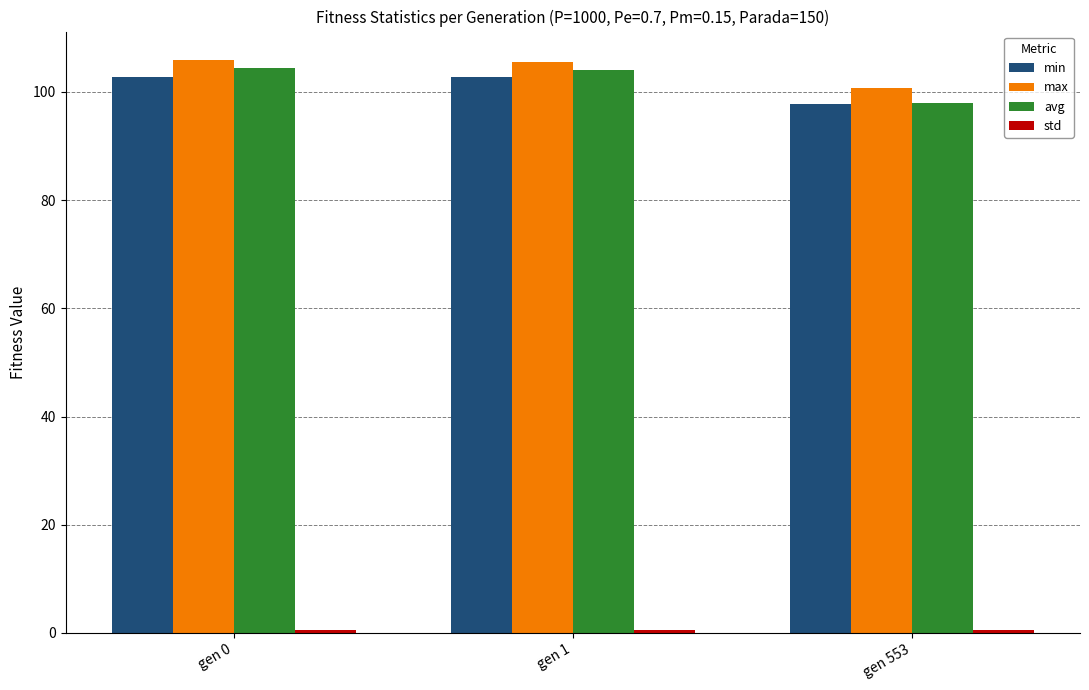

The value of min at gen 553 is 97.8. True or false?

True